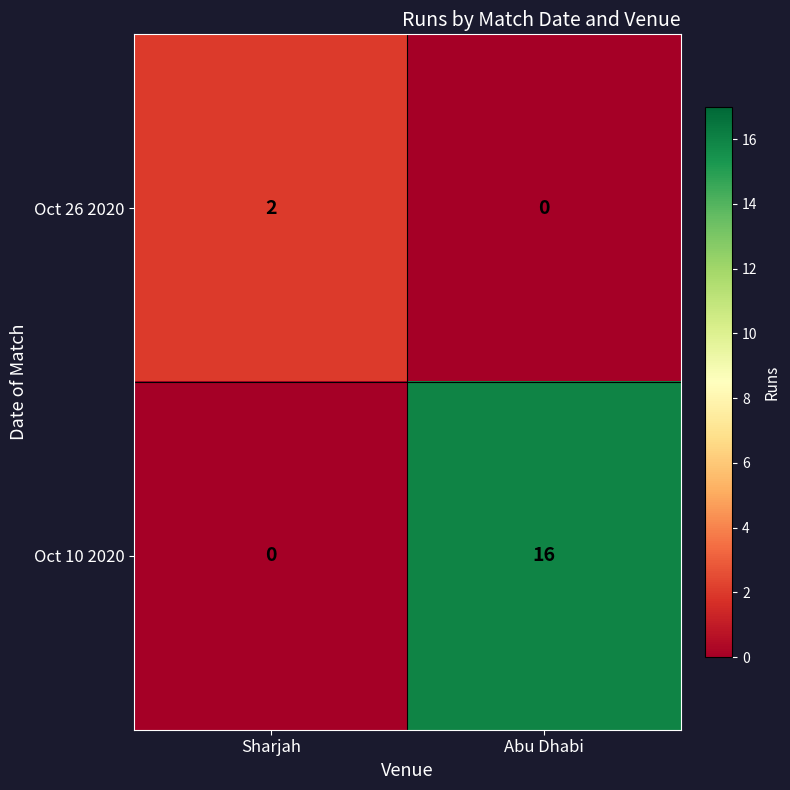

What is the difference between the maximum and minimum values in the Oct 10 2020 series?

16